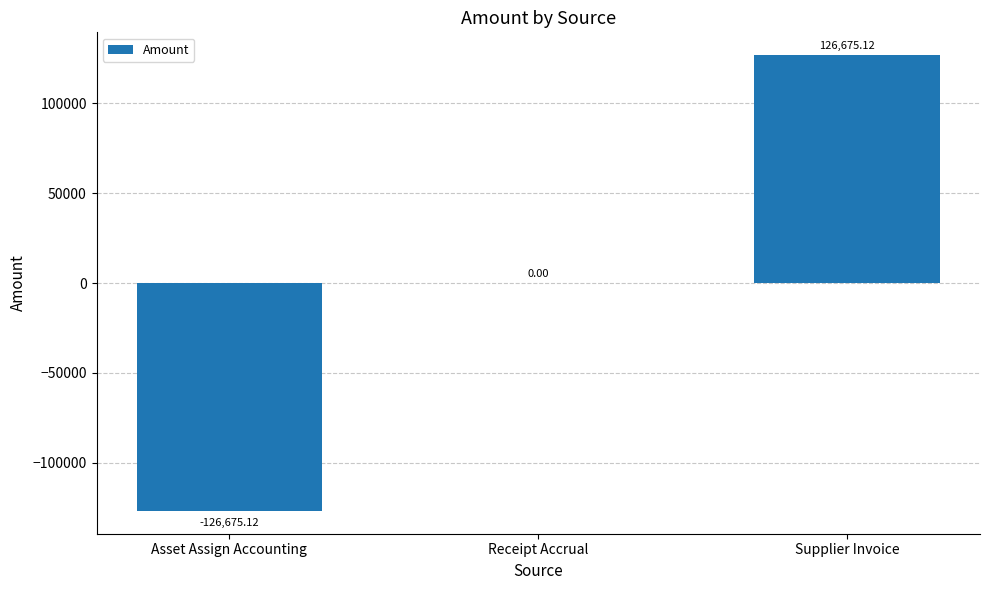

What is the change in value from Asset Assign Accounting to Supplier Invoice?

+253350.2